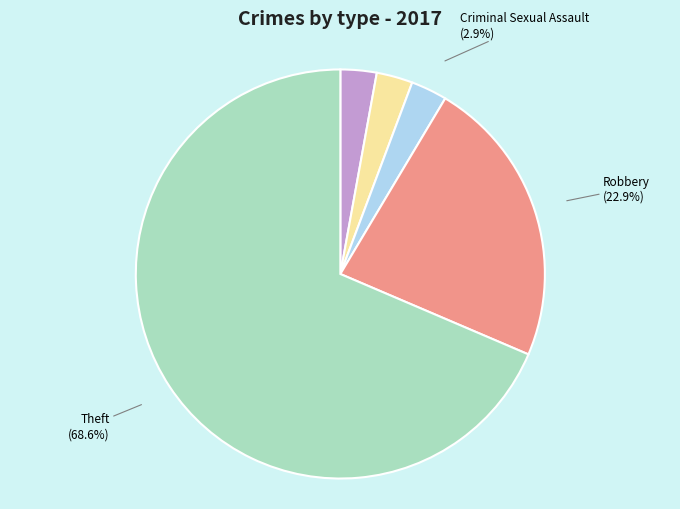

Which slice is the largest?

Theft